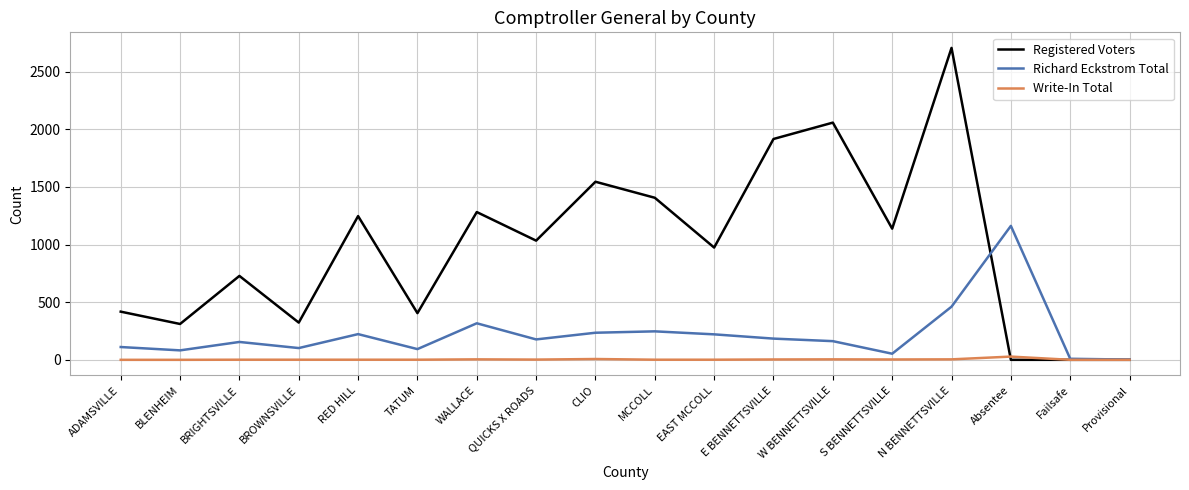

What is the highest value of the Richard Eckstrom Total series?

1162